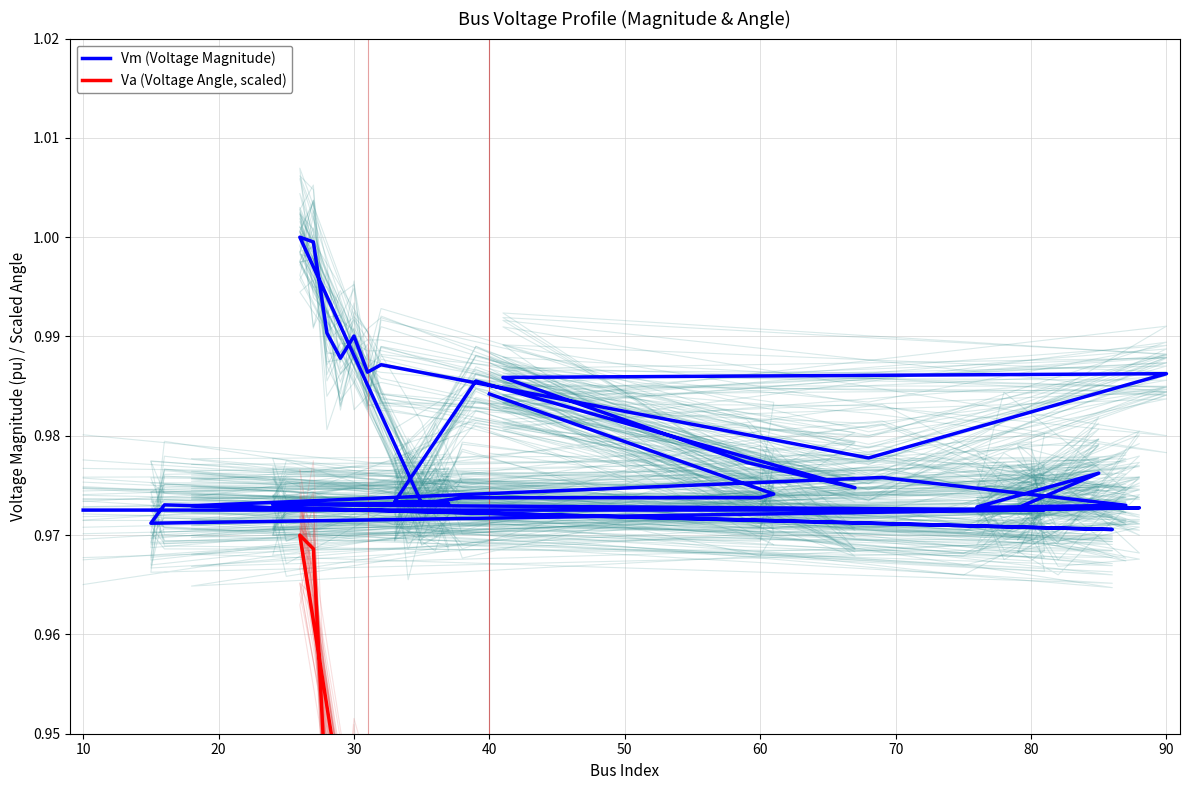

What is the greatest value displayed?

1.0